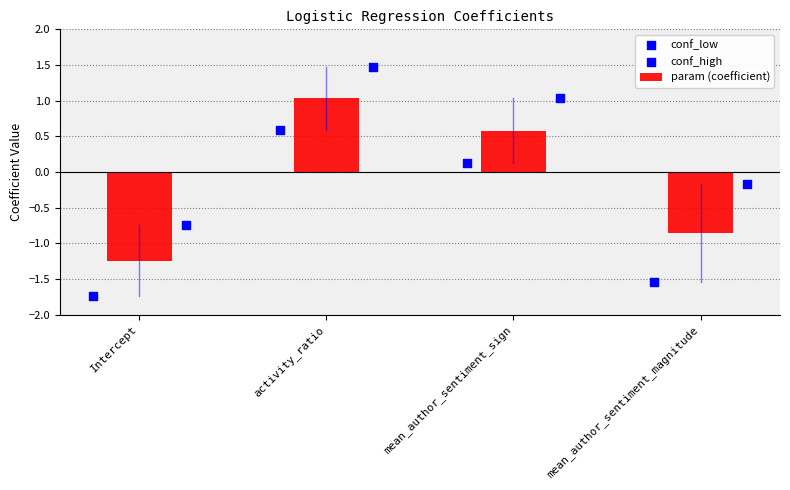

What are all the series names shown in the legend?

param (coefficient), conf_low, conf_high